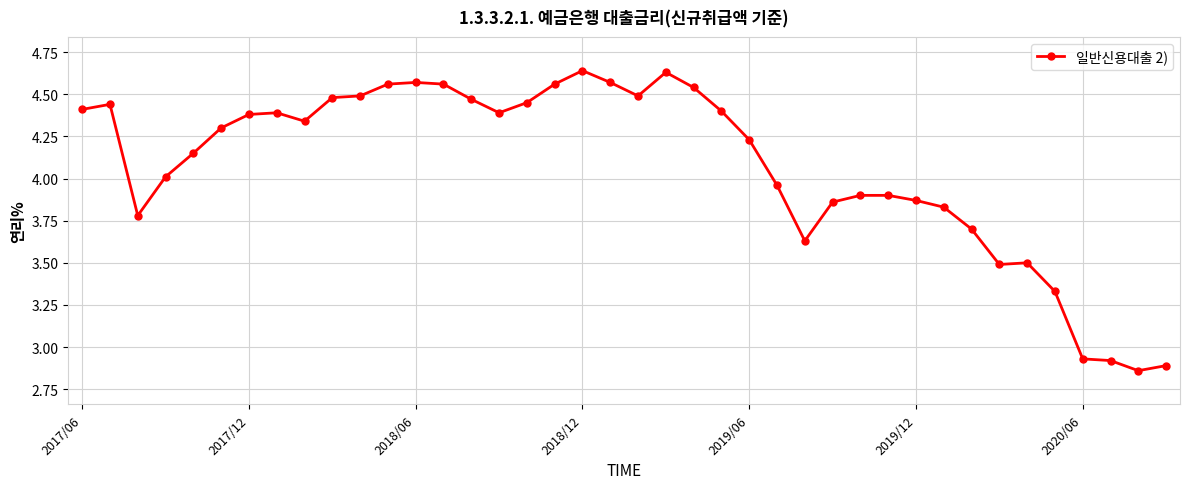

True or false: the data has more than 0 interior local peaks.

True